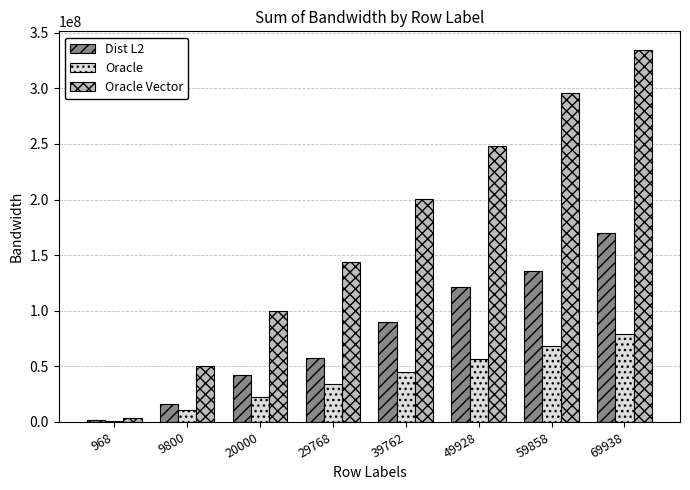

True or false: Dist L2 has a value of 21603492 at 29768.

False